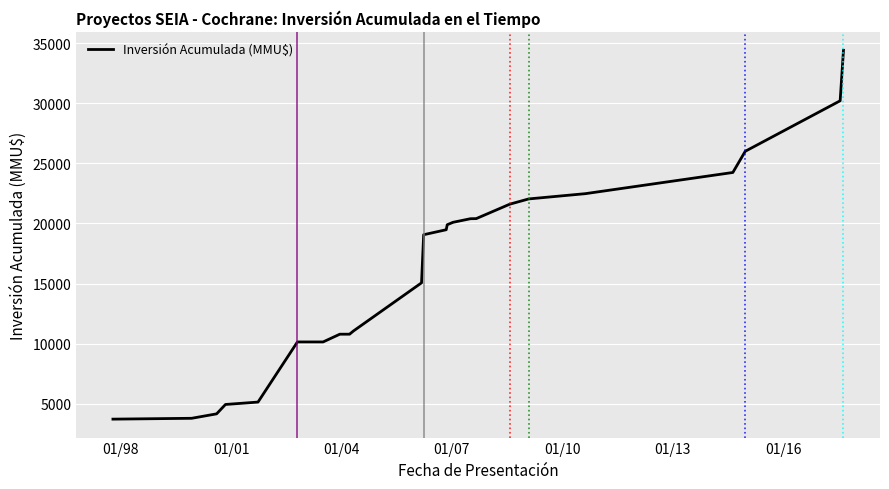

True or false: the data has more than 2 interior local peaks.

False